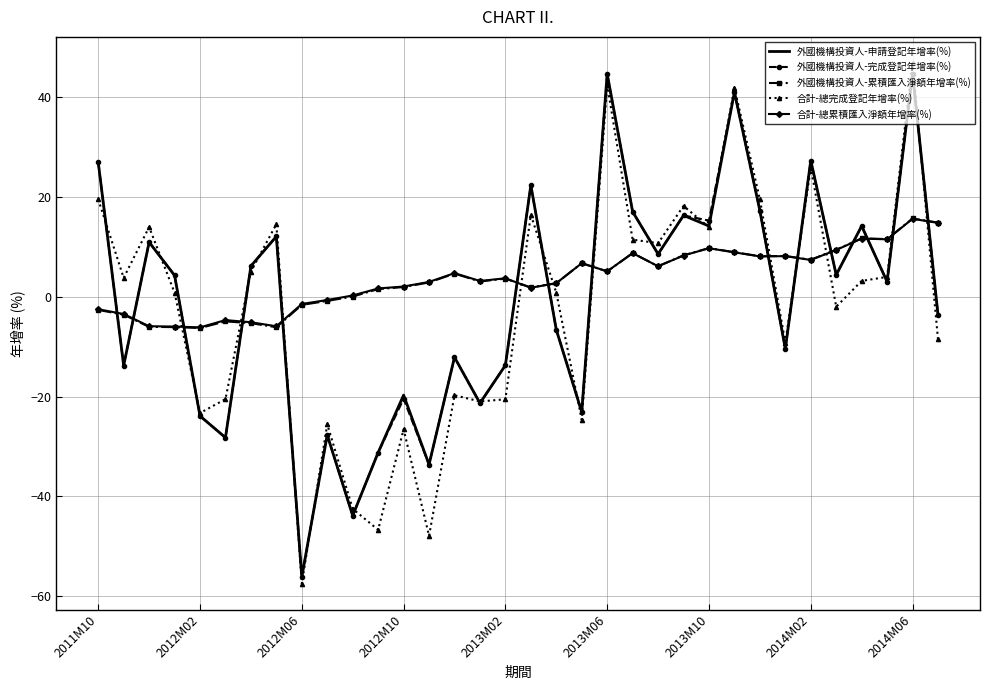

True or false: 外國機構投資人-累積匯入淨額年增率(%) and 合計-總完成登記年增率(%) intersect in this chart.

True